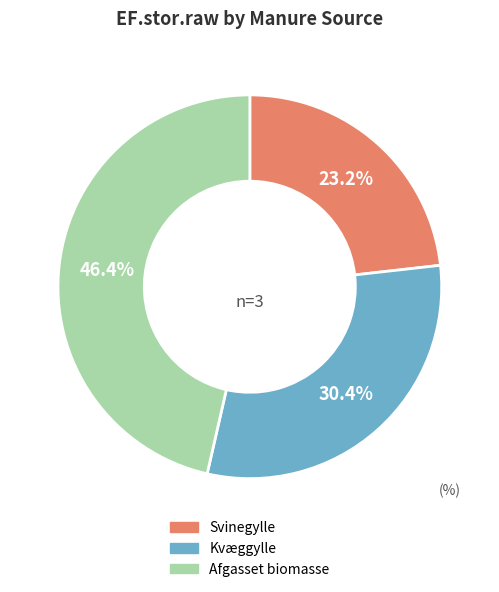

To the nearest percent, what is the difference between the Kvæggylle and Svinegylle slice percentages?

7%